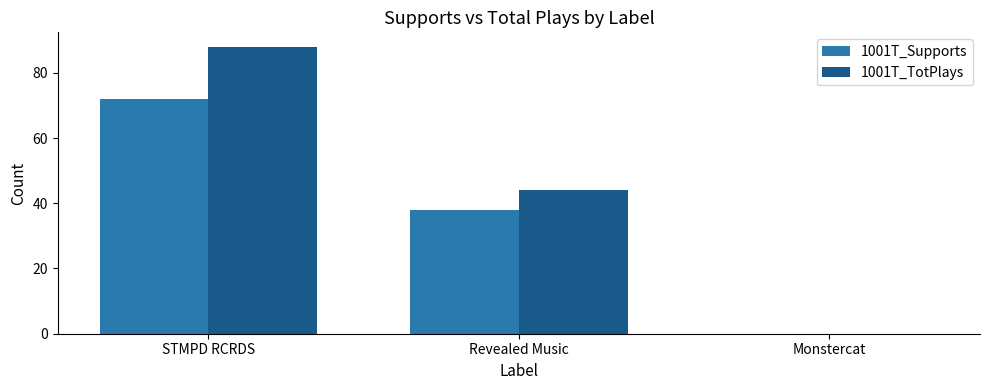

Is the value of 1001T_Supports at STMPD RCRDS greater than the value of 1001T_TotPlays at Monstercat?

Yes